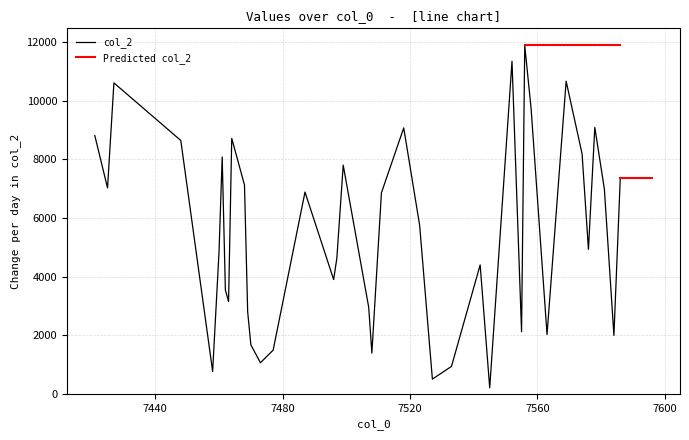

How many values are below 5752?

20